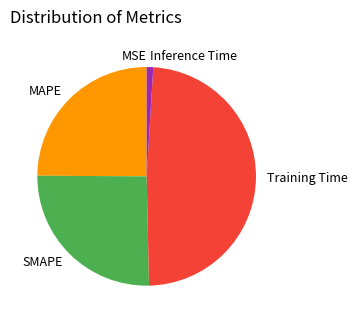

Does Inference Time account for over 50% of the chart?

No